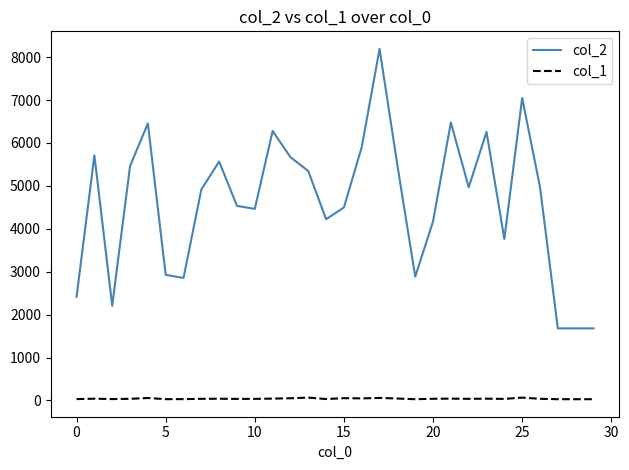

Count the number of categories in the chart.

30